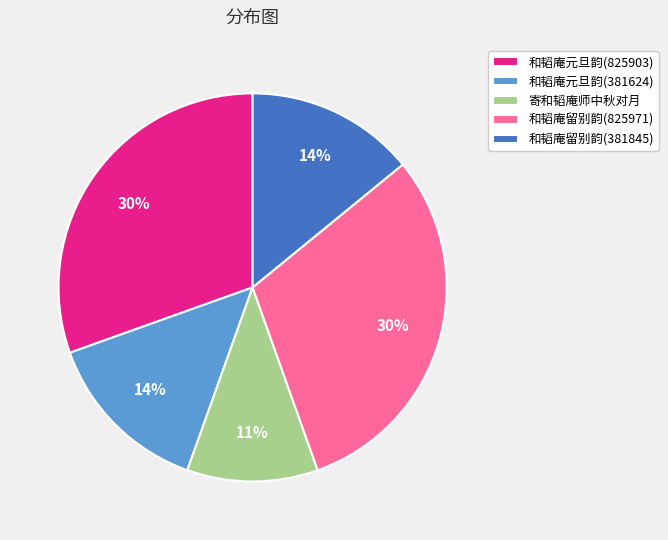

Combined, do 寄和韬庵师中秋对月 and 和韬庵留别韵(381845) account for over 50%?

No